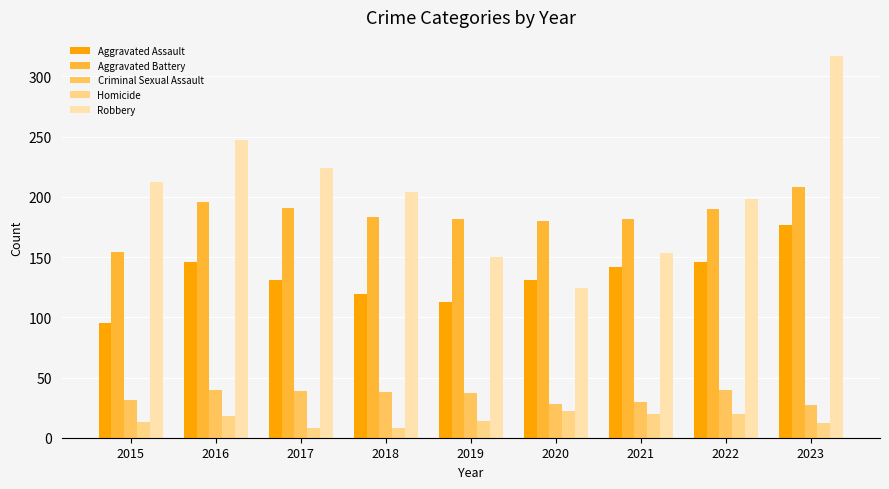

Which series has the widest spread of values?

Robbery